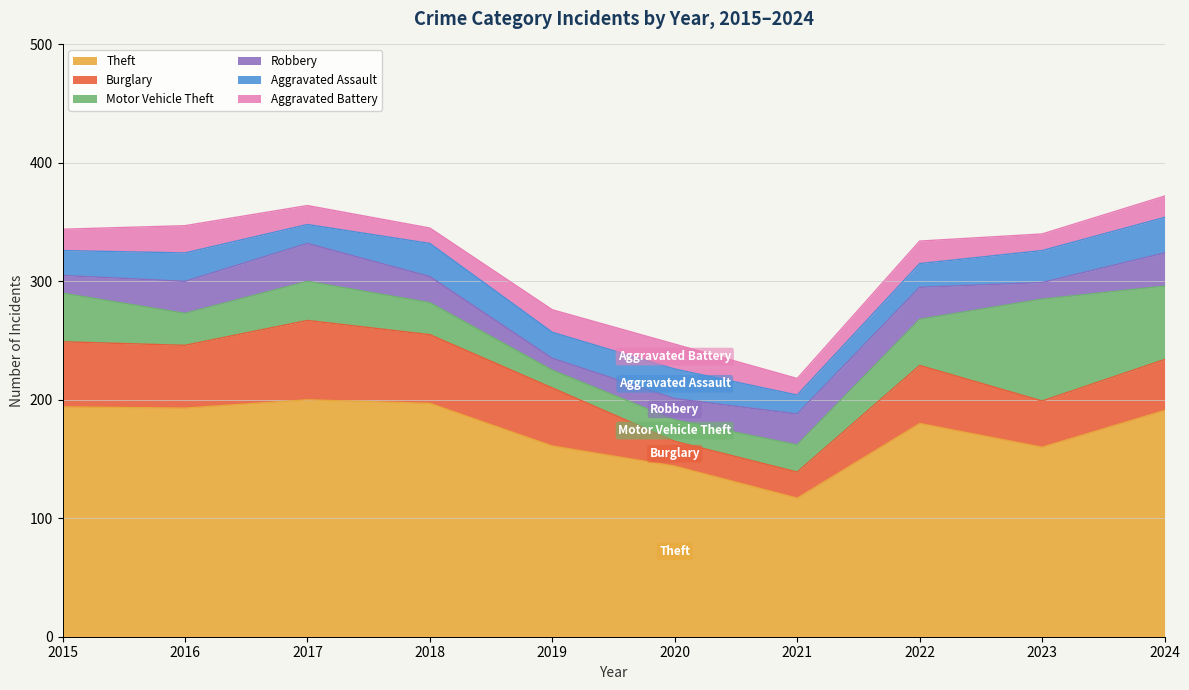

The Aggravated Assault series shows 36 at 2016. True or false?

False